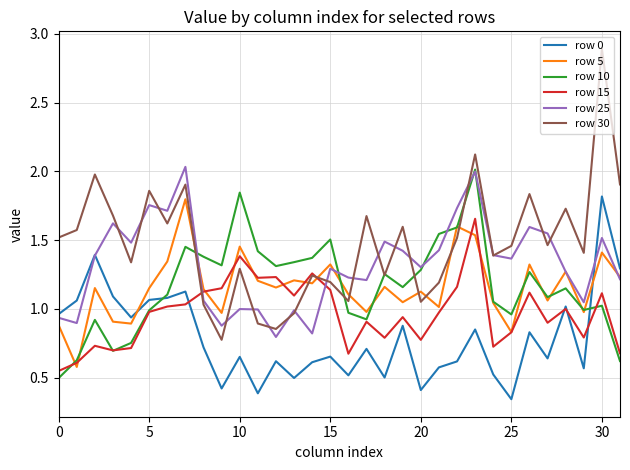

Which series has the largest total across all categories?

row 30